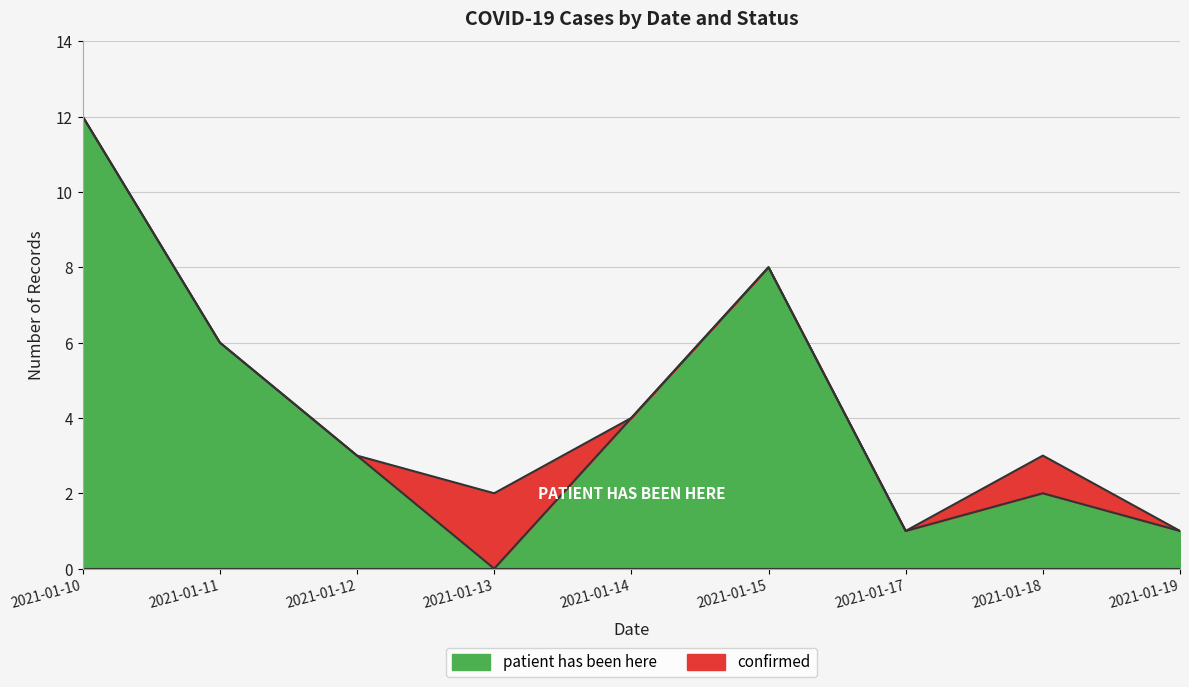

Where does the data first go above 3?

2021-01-10